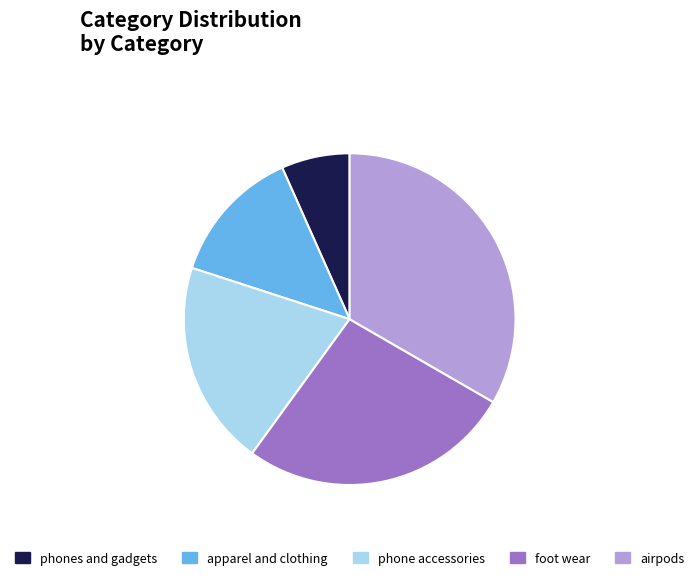

Is it true that phones and gadgets is 7% of the pie?

True